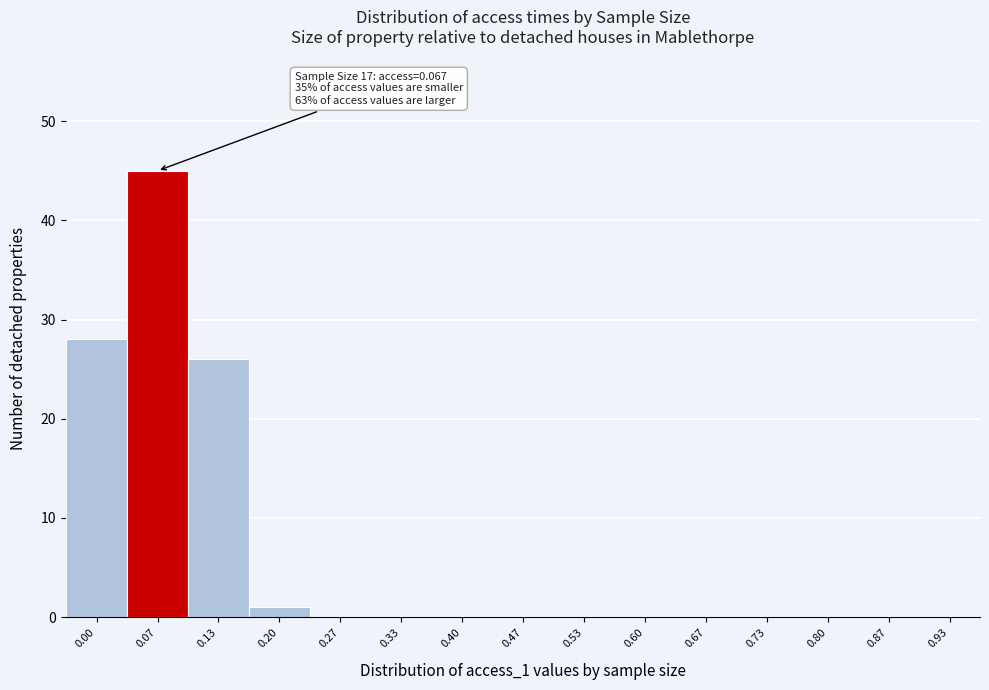

Reading left to right, list all the values displayed in this chart.

0.00=28	0.07=45	0.13=26	0.20=1	0.27=0	0.33=0	0.40=0	0.47=0	0.53=0	0.60=0	0.67=0	0.73=0	0.80=0	0.87=0	0.93=0